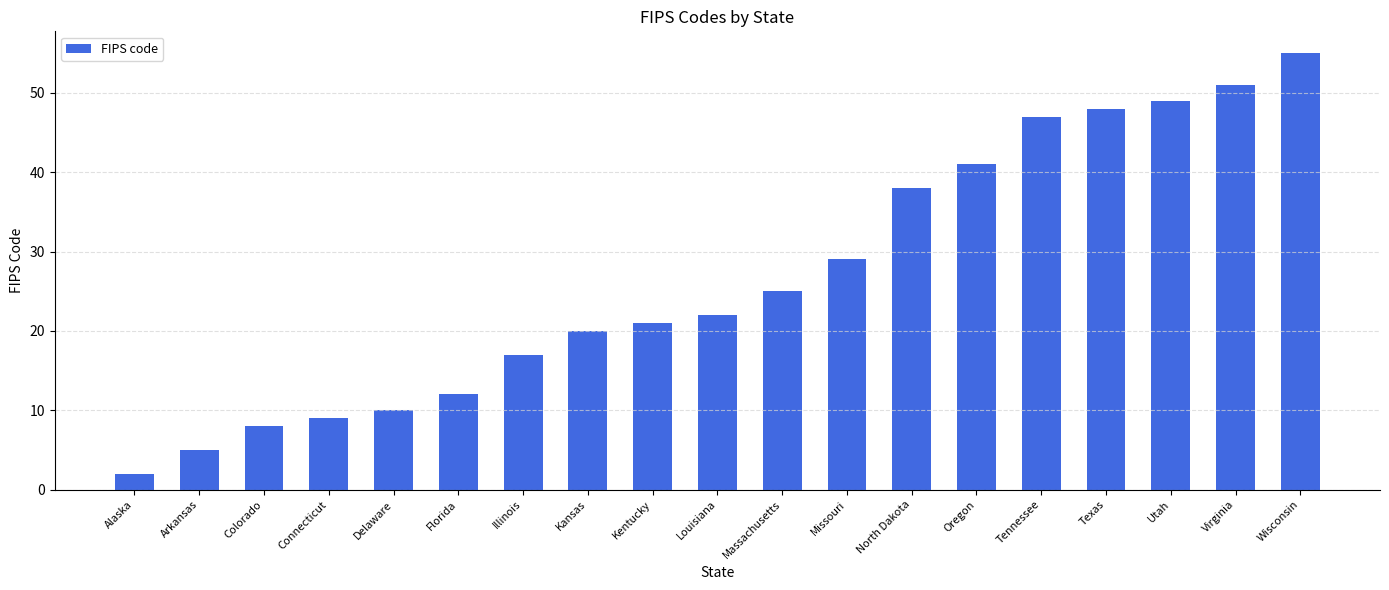

What is the difference between the second highest and second lowest values?

46